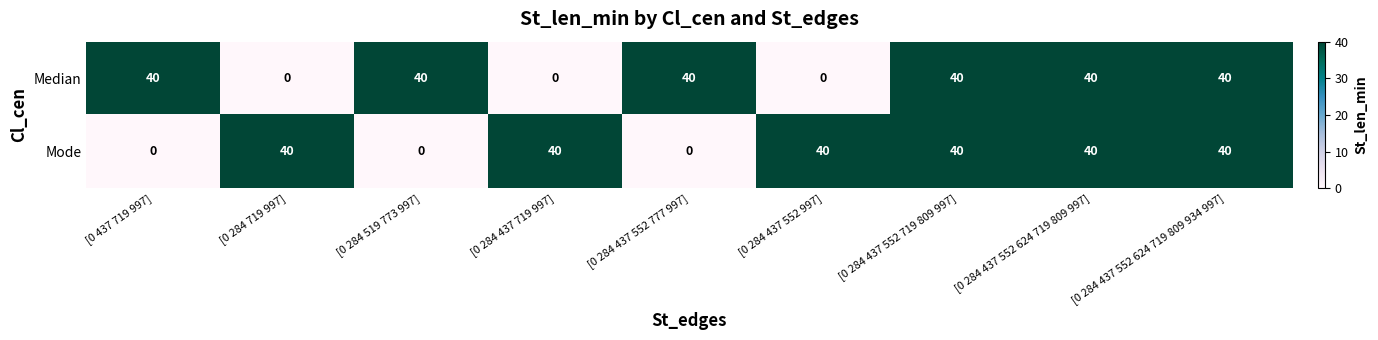

True or false: Median has a value of 8 at [0 284 437 552 624 719 809 997].

False